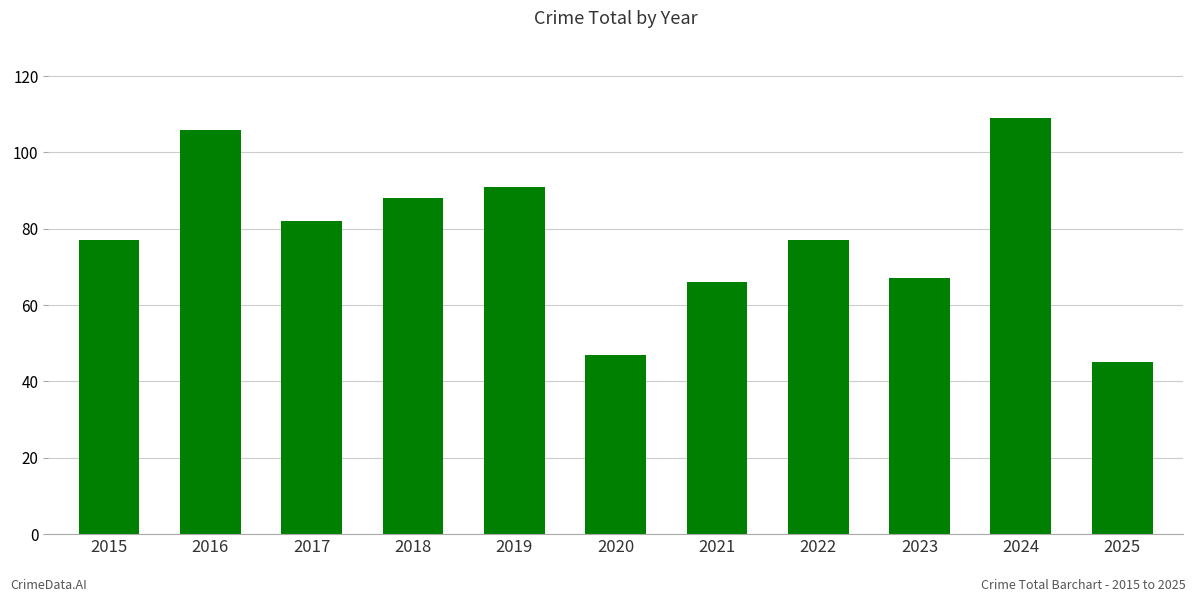

Reading left to right, list all the values displayed in this chart.

77	106	82	88	91	47	66	77	67	109	45